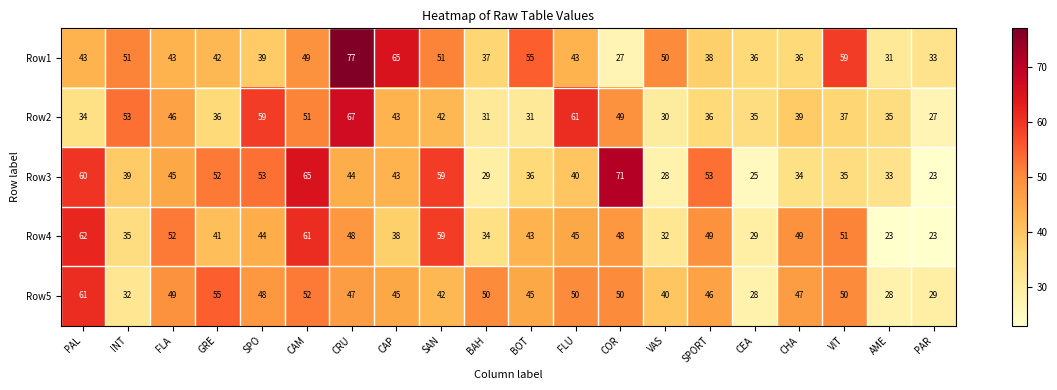

What is the average value of the Row3 series?

43